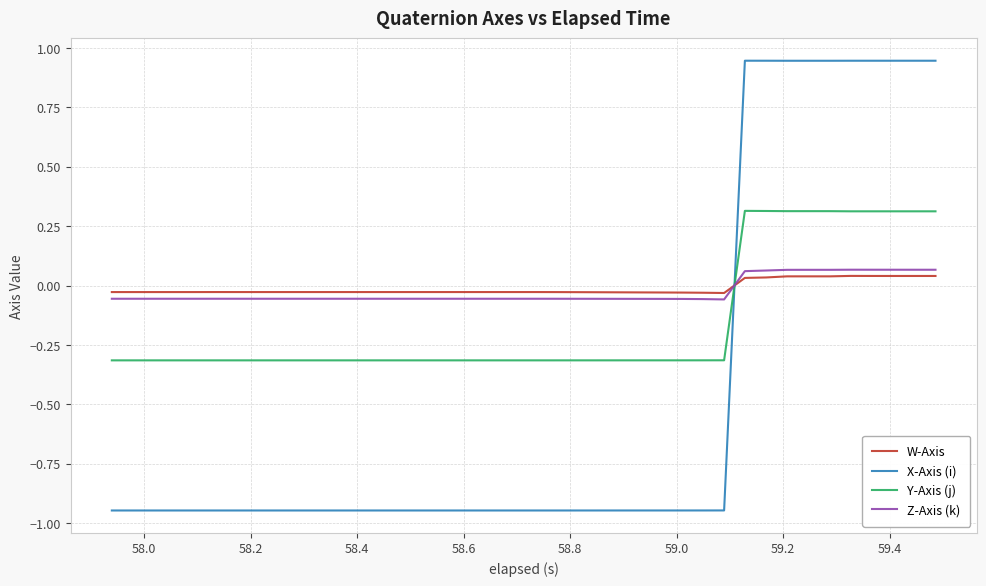

What is the highest value of the Y-Axis (j) series?

0.3